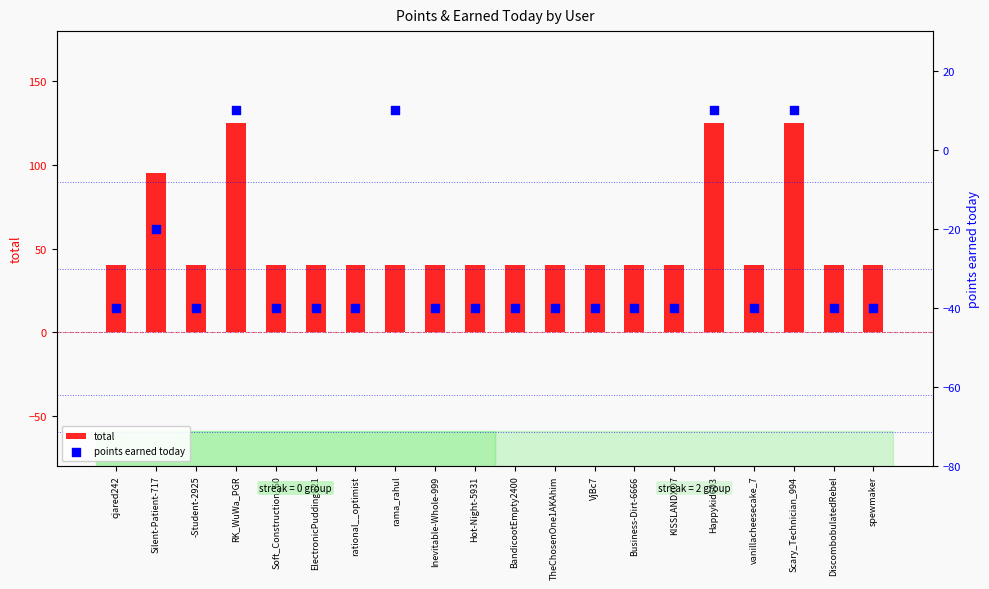

Which series contains the lowest Y value?

points earned today